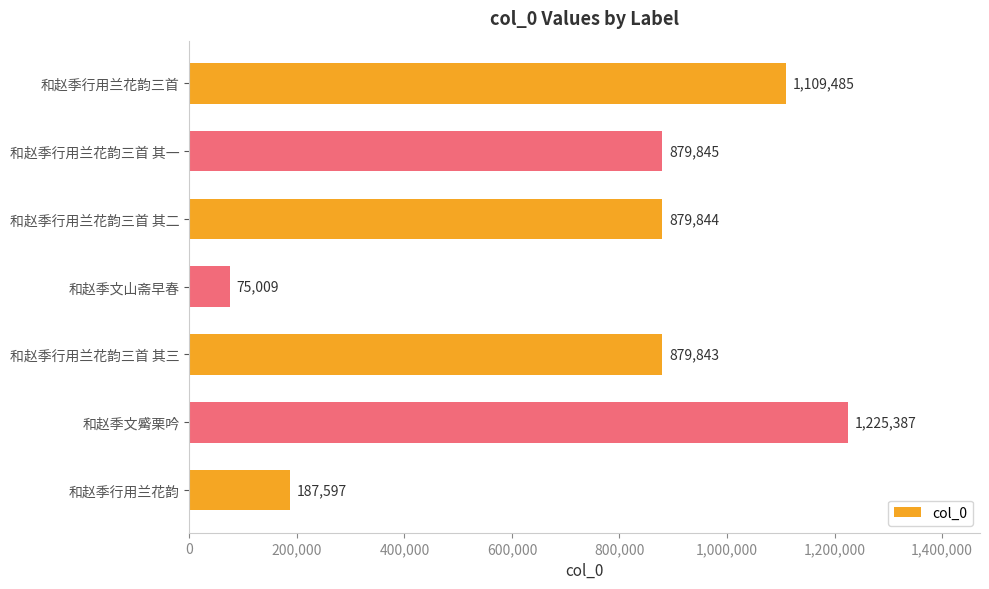

Count the number of data series in this chart.

1